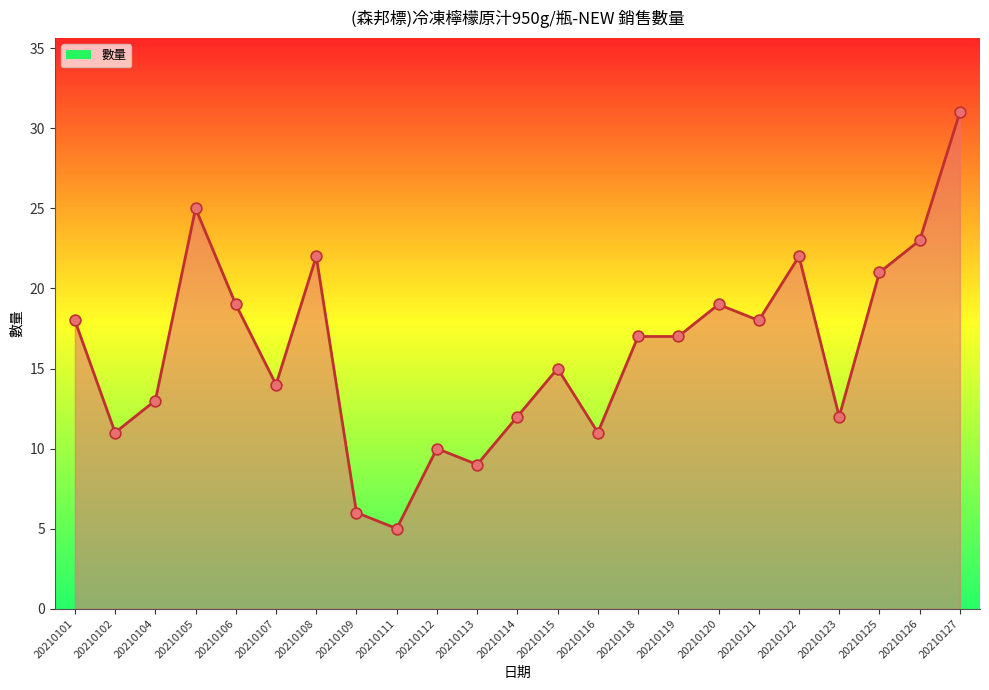

What is the ratio of the value at 20210111 to the value at 20210101?

0.3